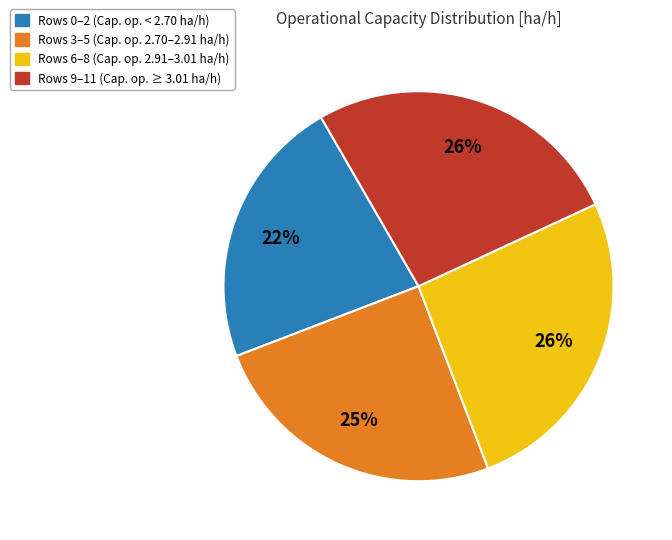

Does any single category account for the majority?

No